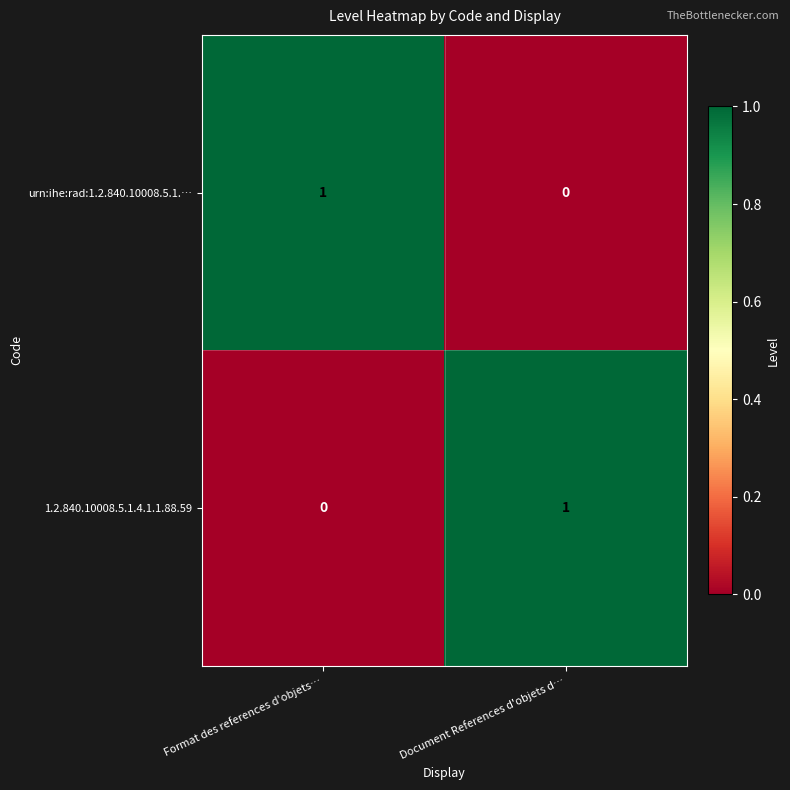

Which category has the lowest value in the 1.2.840.10008.5.1.4.1.1.88.59 series?

Format des references d'objets…